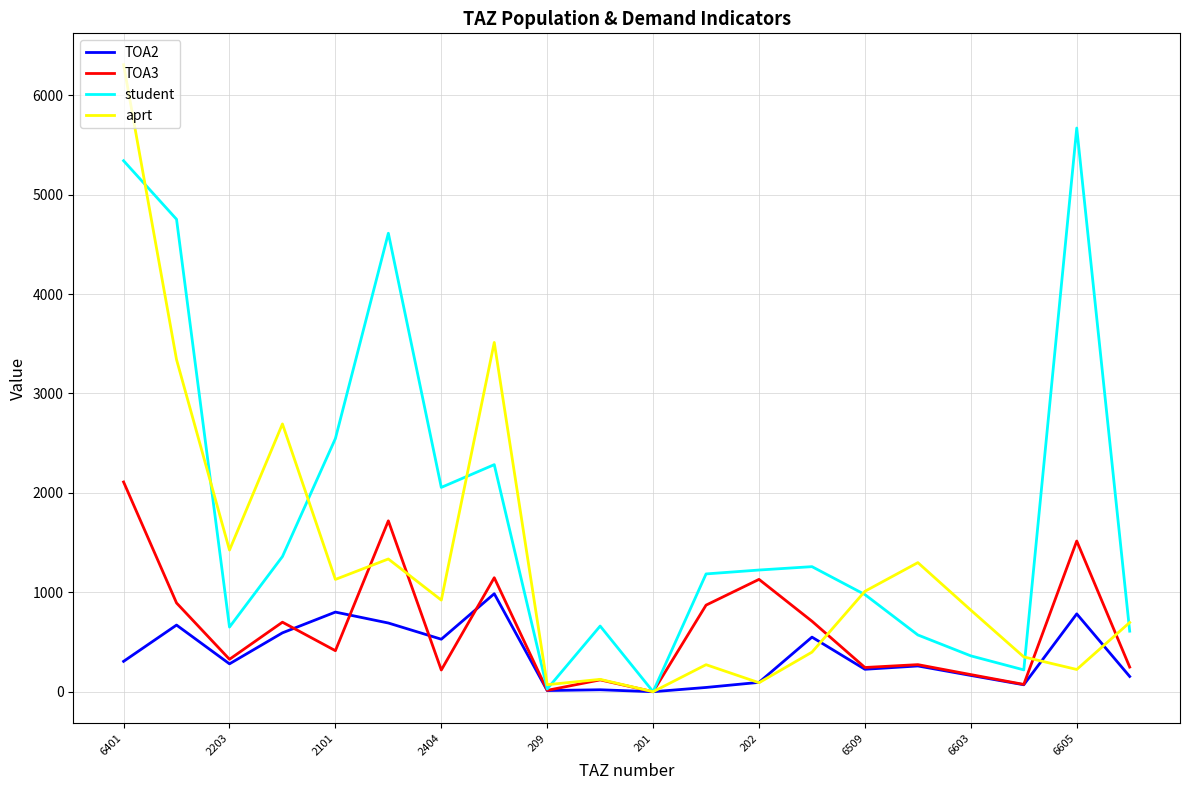

Which series has the largest total across all categories?

student